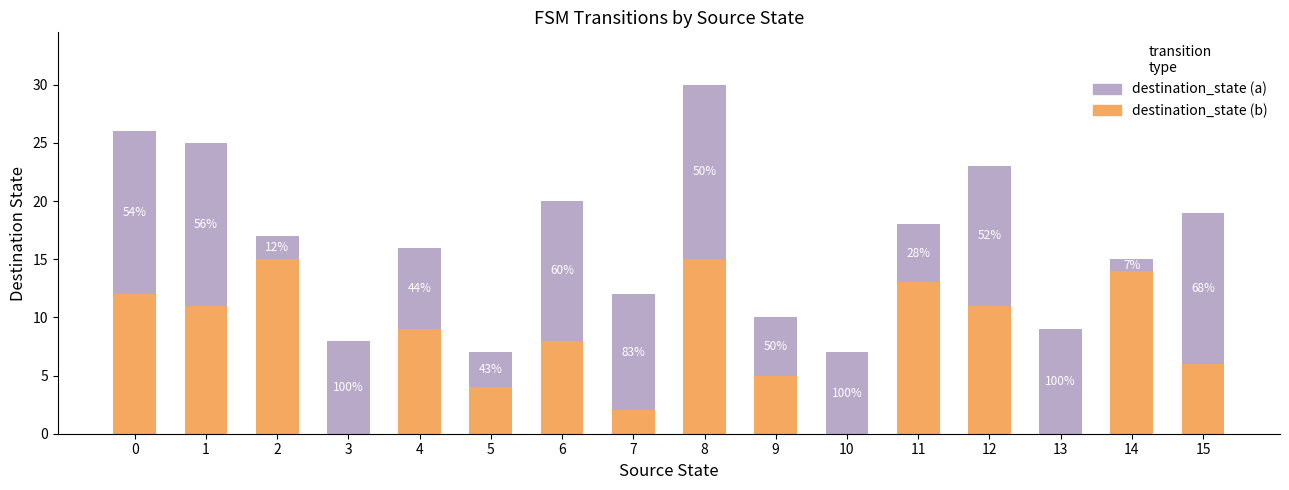

What are all the series names shown in the legend?

destination_state (a), destination_state (b)